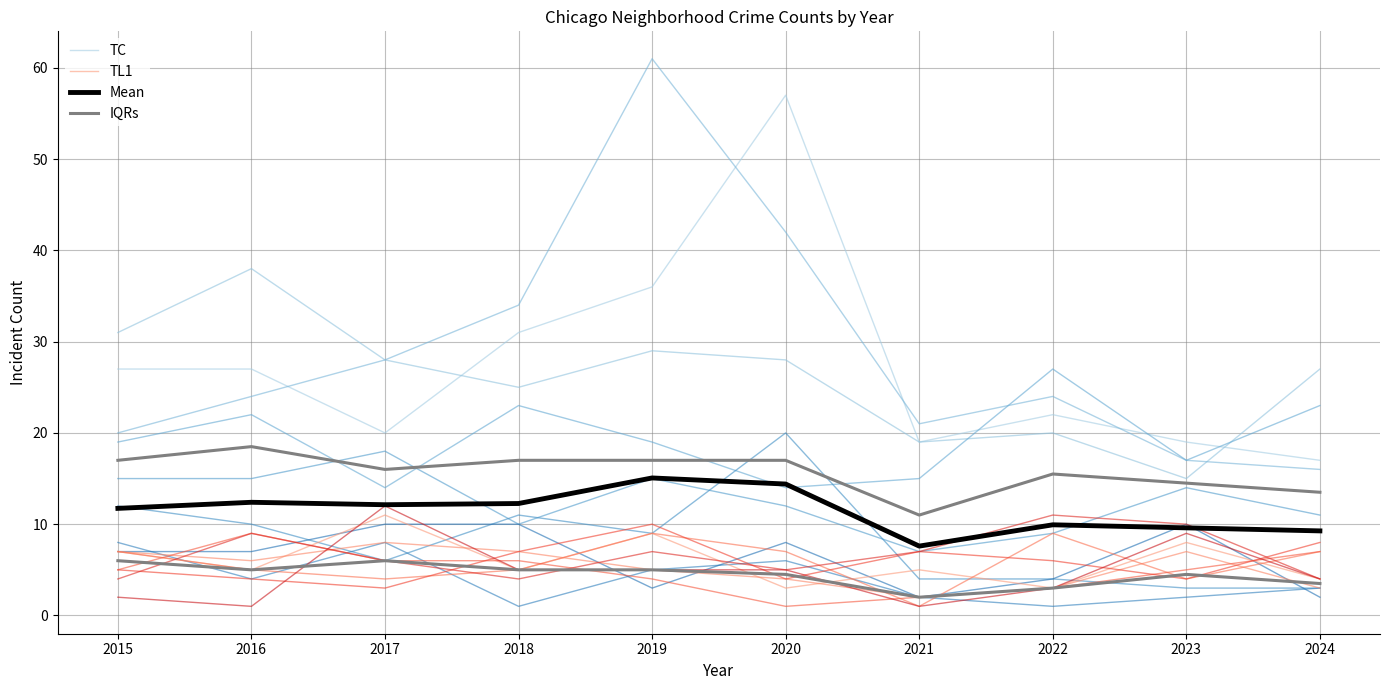

How many interior local peaks does the TL1 series have?

4